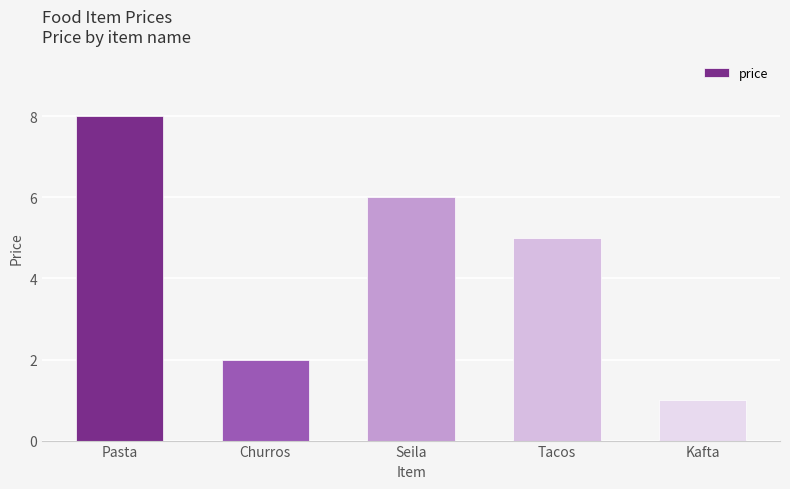

Between Kafta and Pasta, which is larger?

Pasta